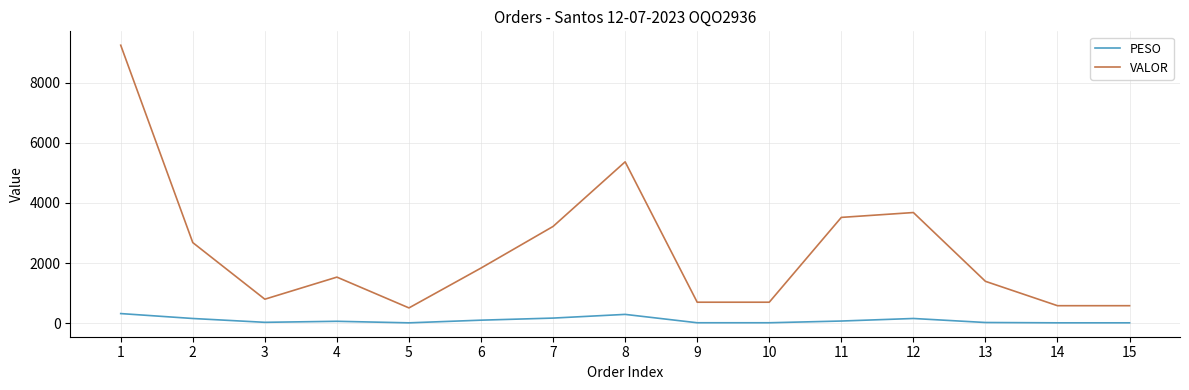

At how many categories does at least one series exceed 3616?

3